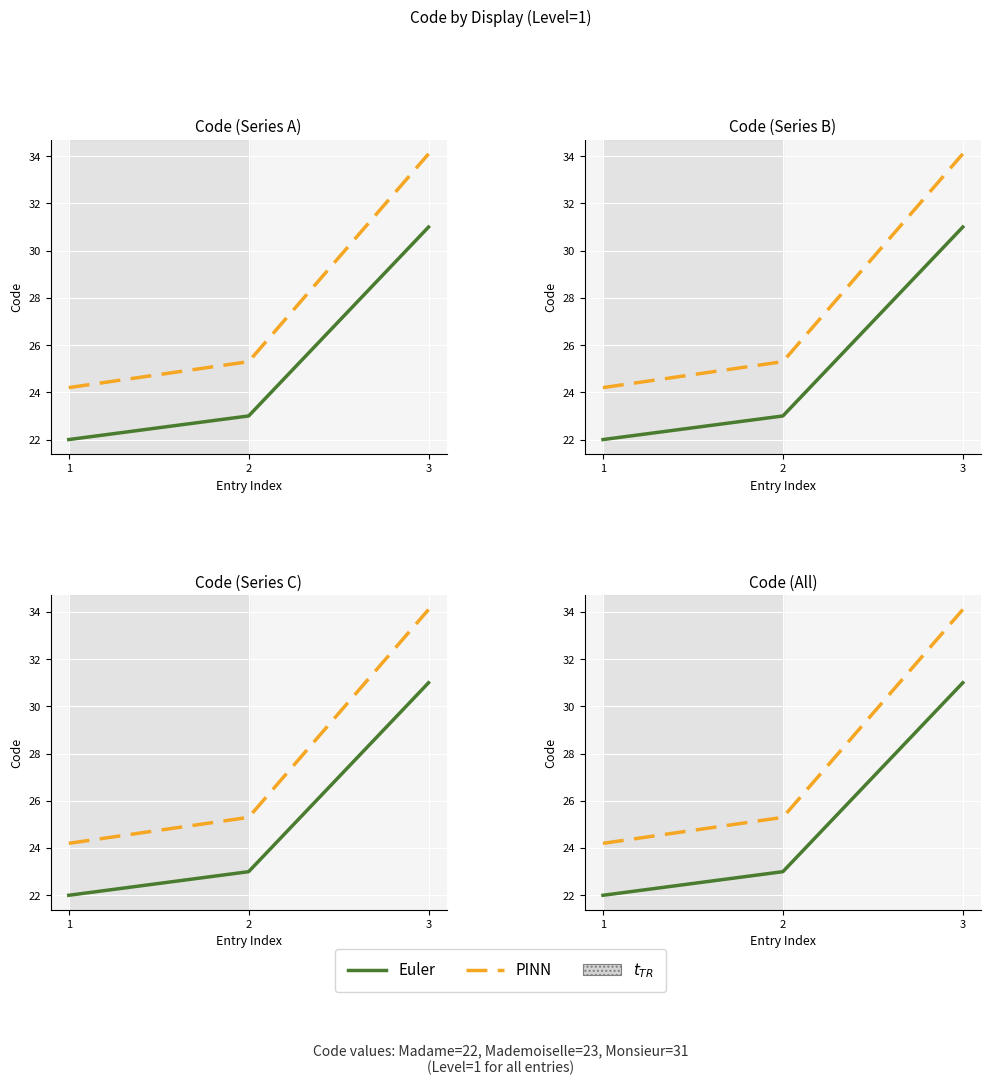

What is the sum of all Euler values?

76.0